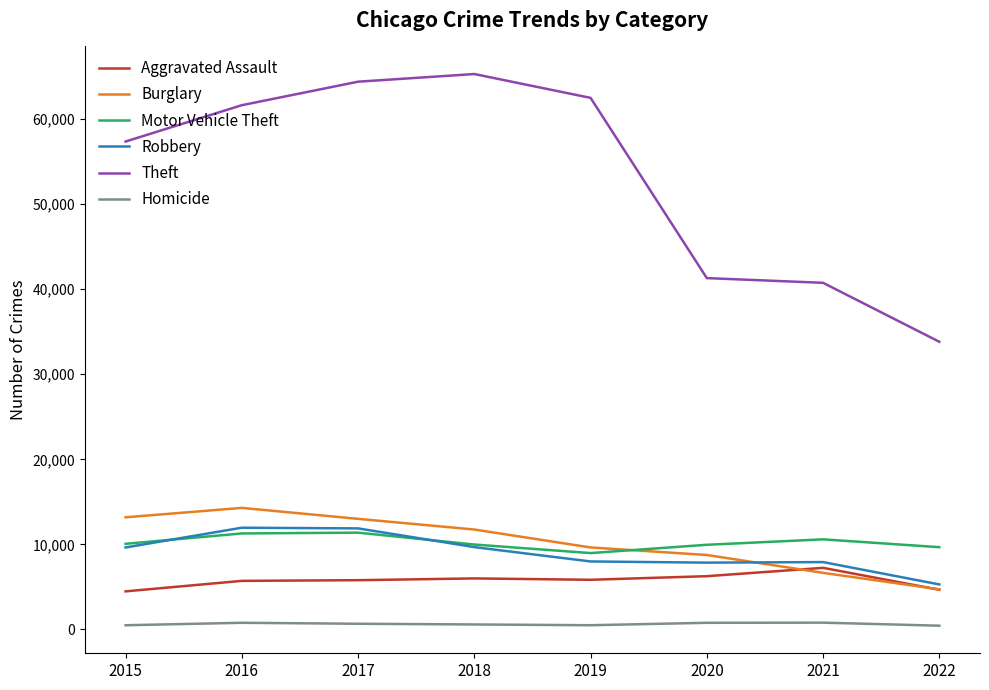

The value of Motor Vehicle Theft at 2018 is 9983. True or false?

True